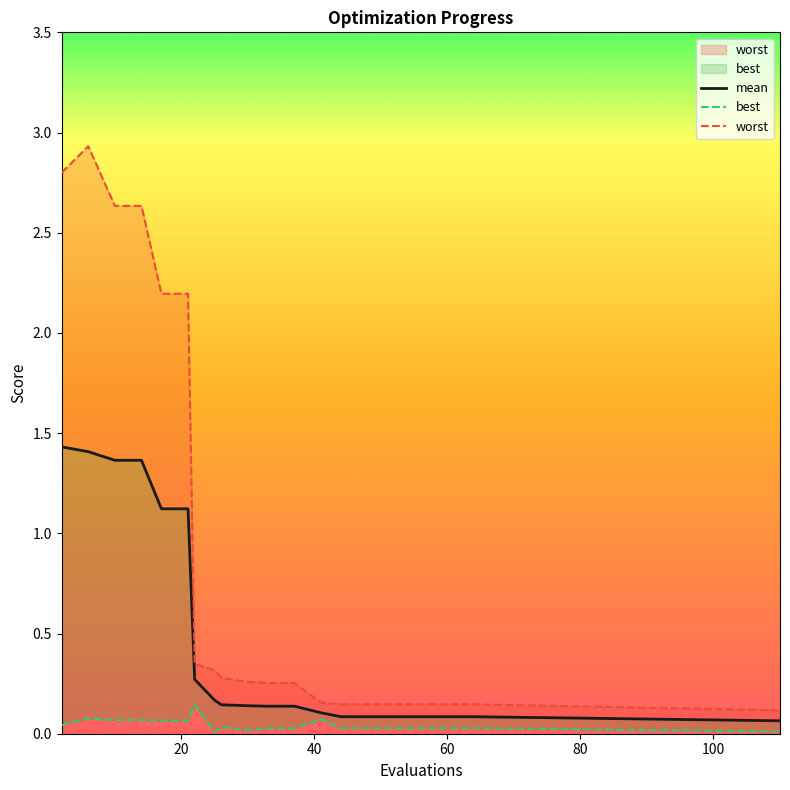

How many interior local peaks does the worst series have?

1